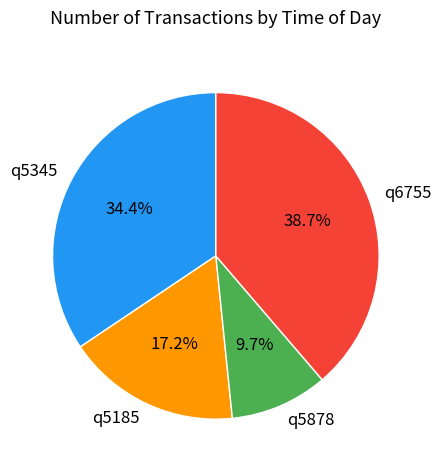

Rank the categories by value from highest to lowest.

q6755, q5345, q5185, q5878